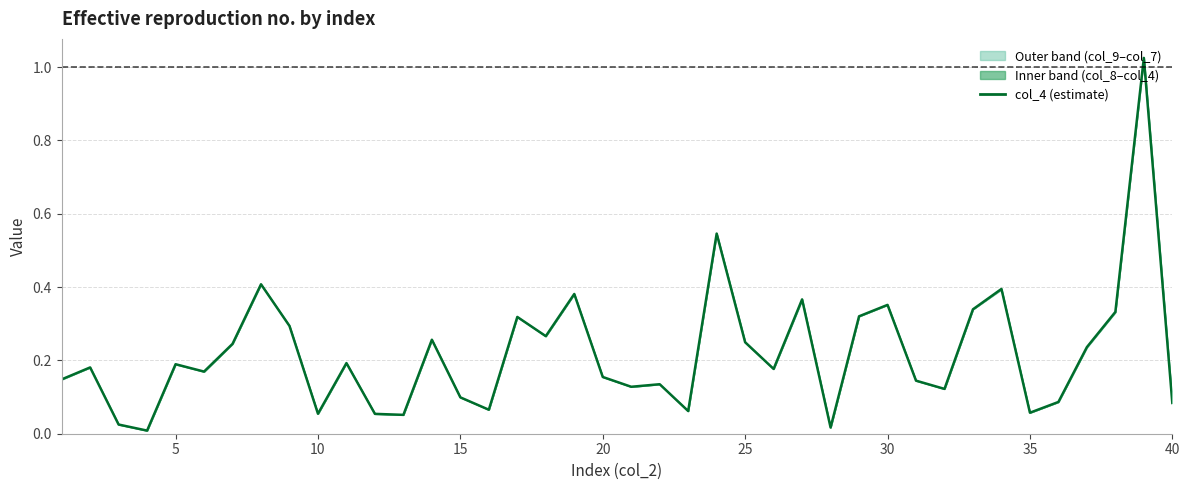

How many lines are shown in the chart?

1